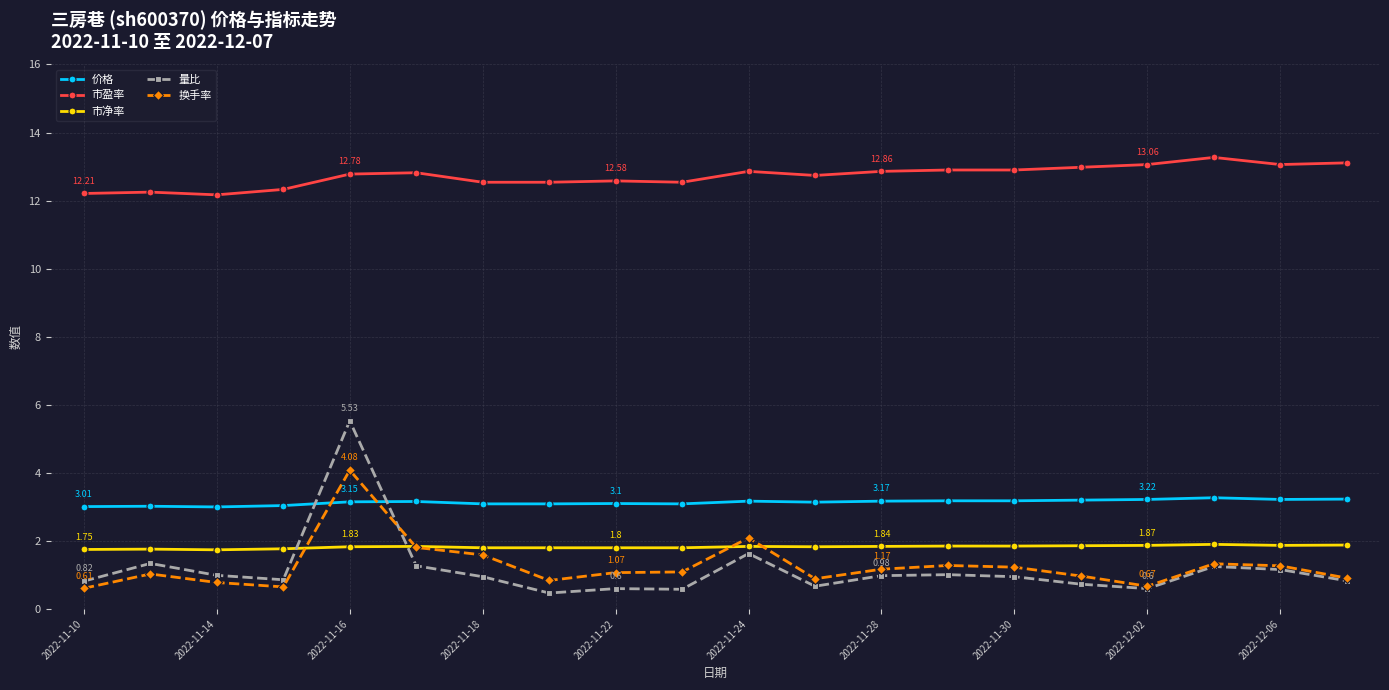

True or false: 市盈率 has more than 0 interior local peaks.

True